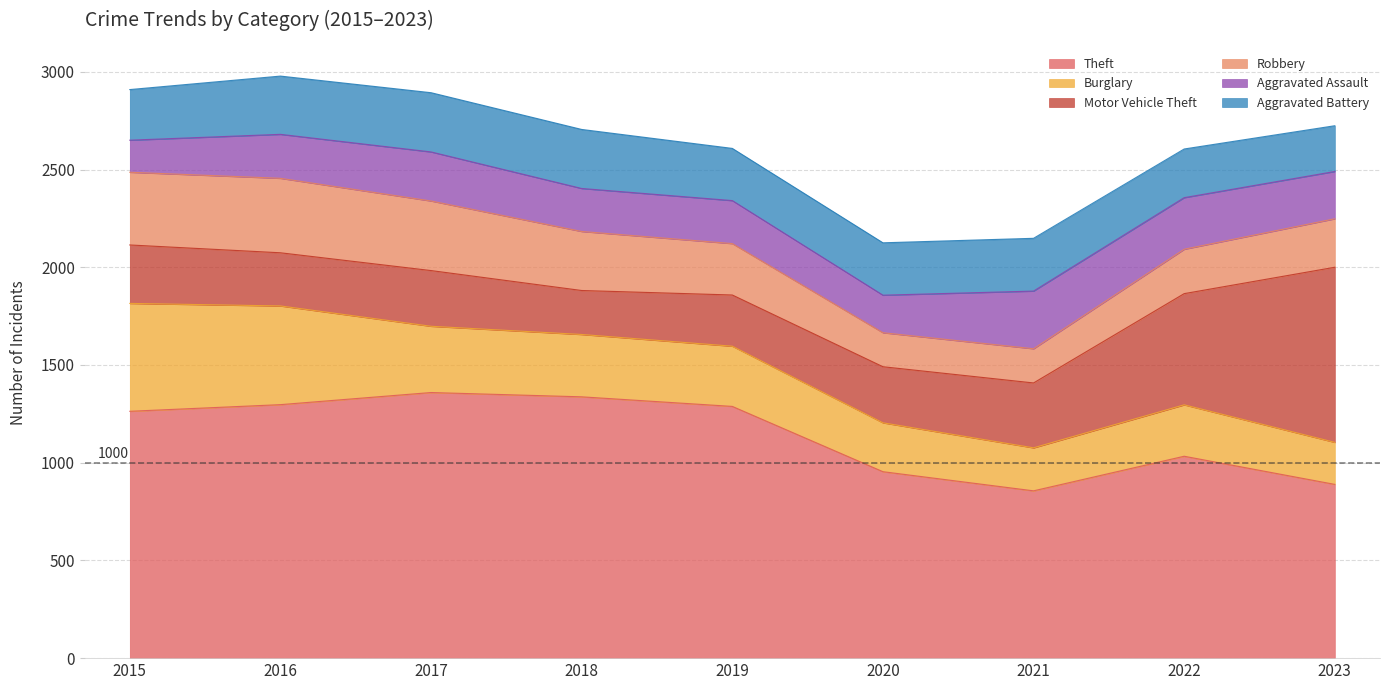

Which series ends up on top after the final intersection of Aggravated Battery and Burglary?

Aggravated Battery